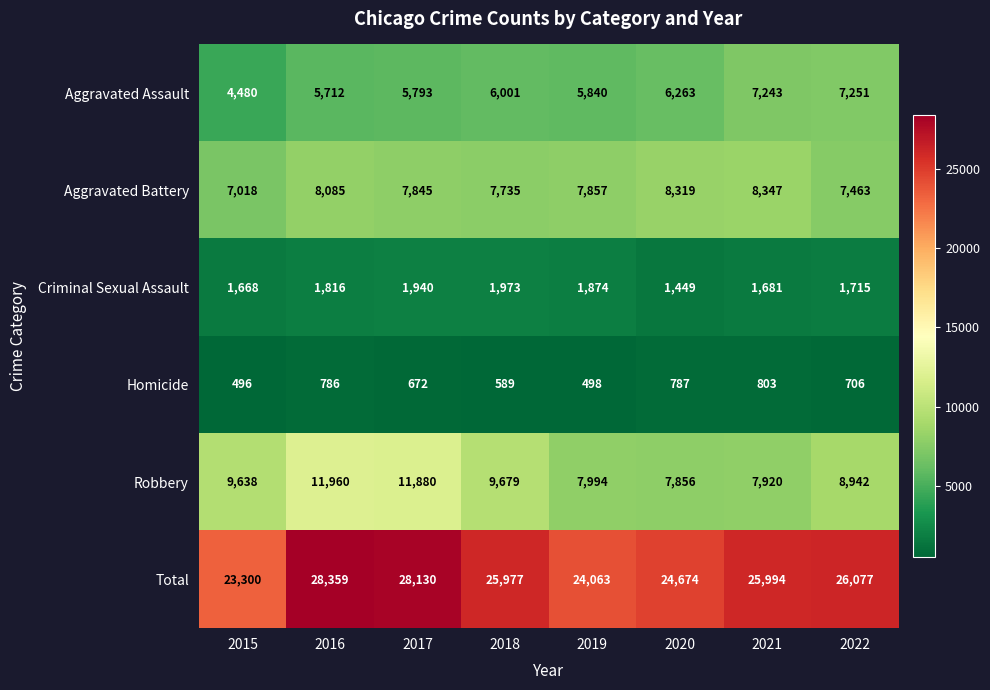

What is the sum of the Aggravated Assault values at 2020 and 2022?

13514